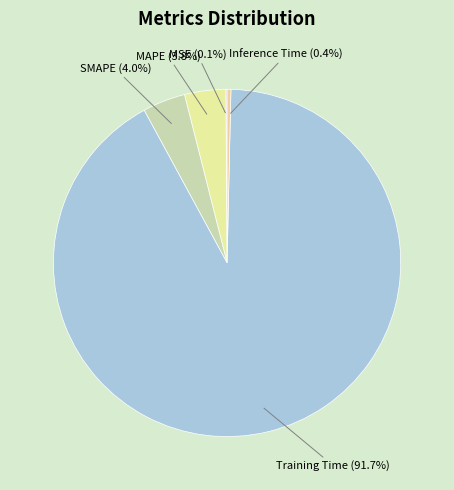

What percentage do SMAPE (4.0%) and Training Time (91.7%) together represent?

95.7%